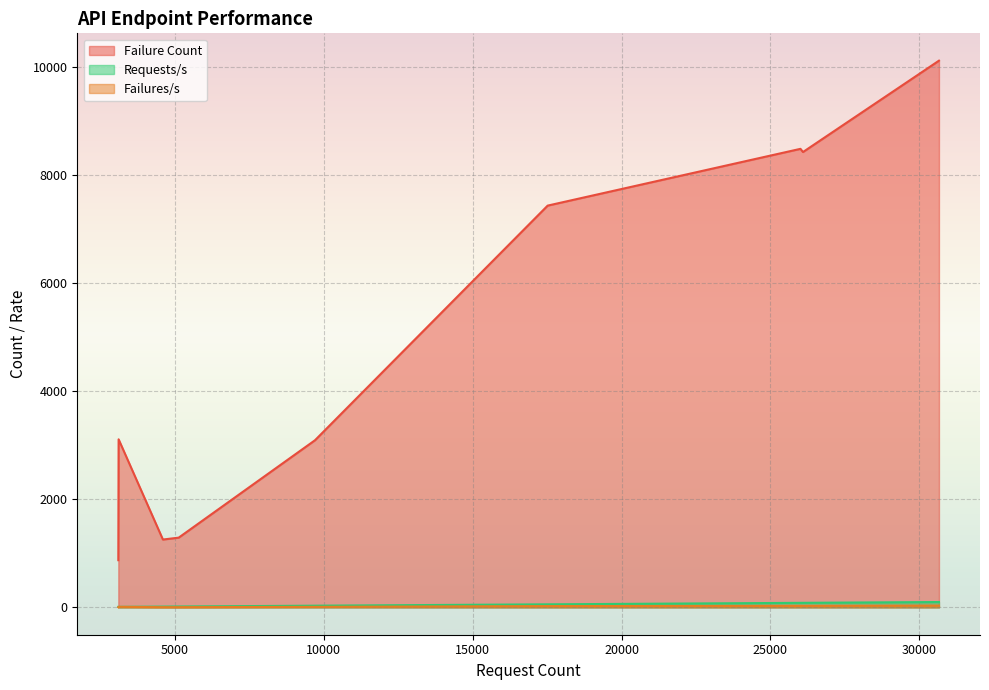

Rank the series at /api/v1/travelservice from lowest to highest value.

Failures/s, Requests/s, Failure Count